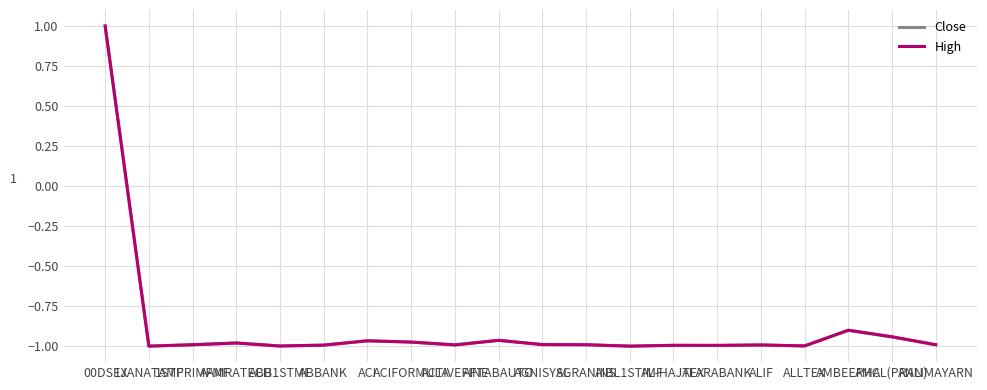

Is the value of High at ALARABANK greater than the value of Close at ACIFORMULA?

No